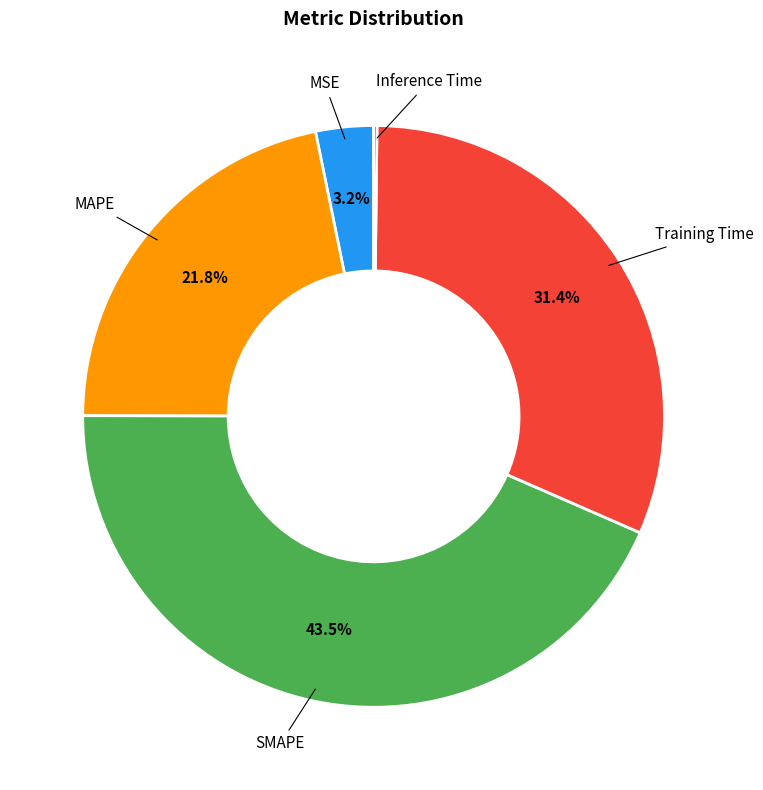

Is there a majority slice in this chart?

No